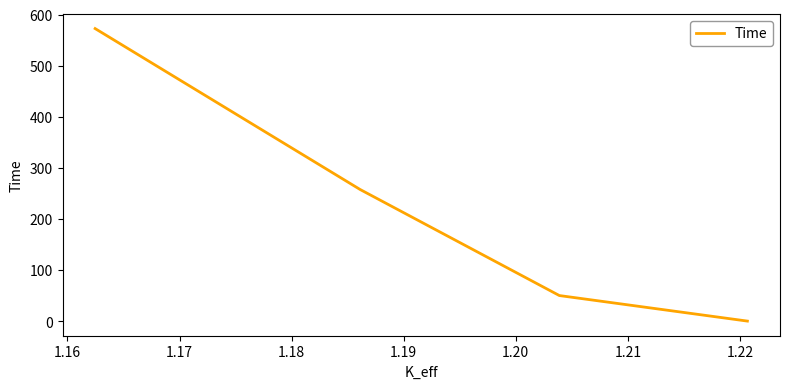

What is the difference between the second highest and second lowest values?

207.5